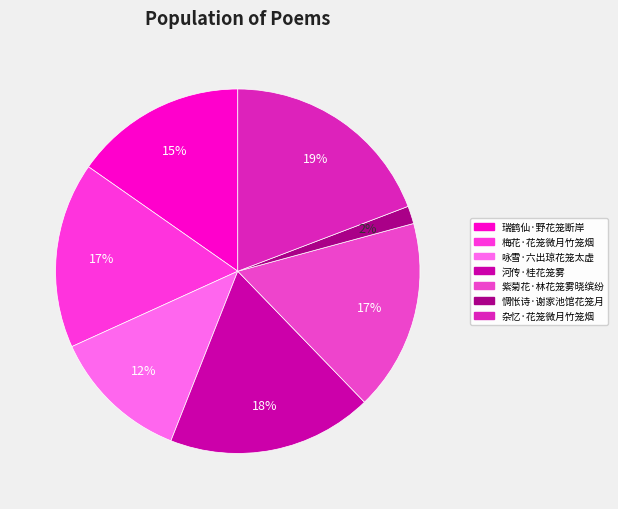

Which slice is the smallest?

惆怅诗·谢家池馆花笼月